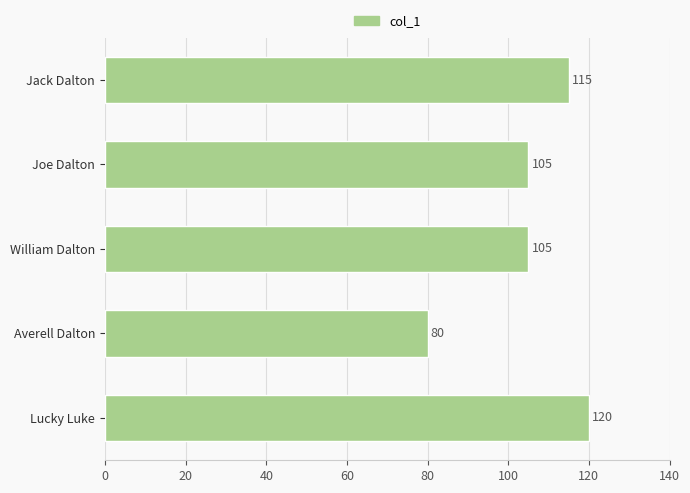

What is the difference between the maximum and minimum values?

40